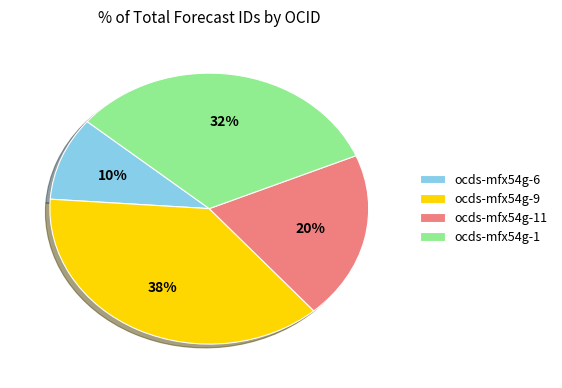

Is there a majority slice in this chart?

No